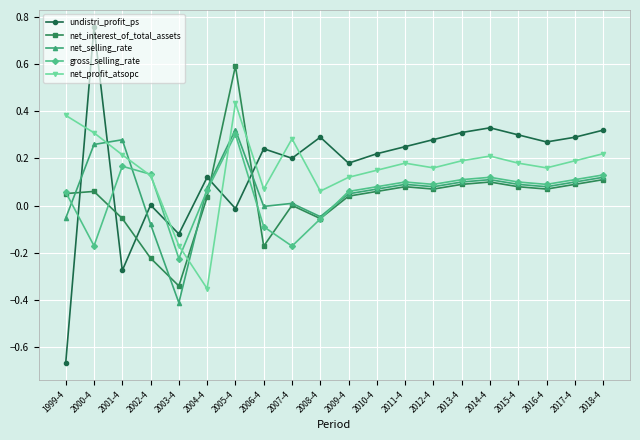

Where is the first local minimum for gross_selling_rate?

2000-4